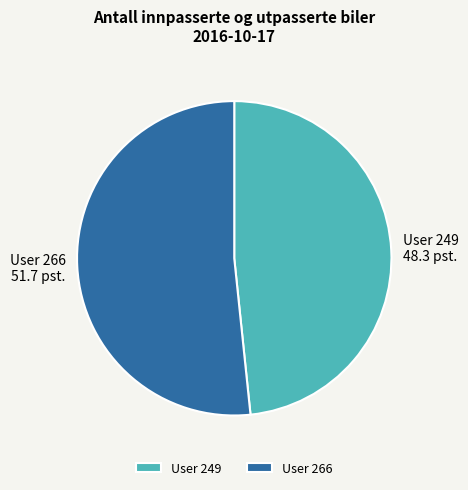

Approximately how many times larger is the value at User 266 compared to User 249?

1.1